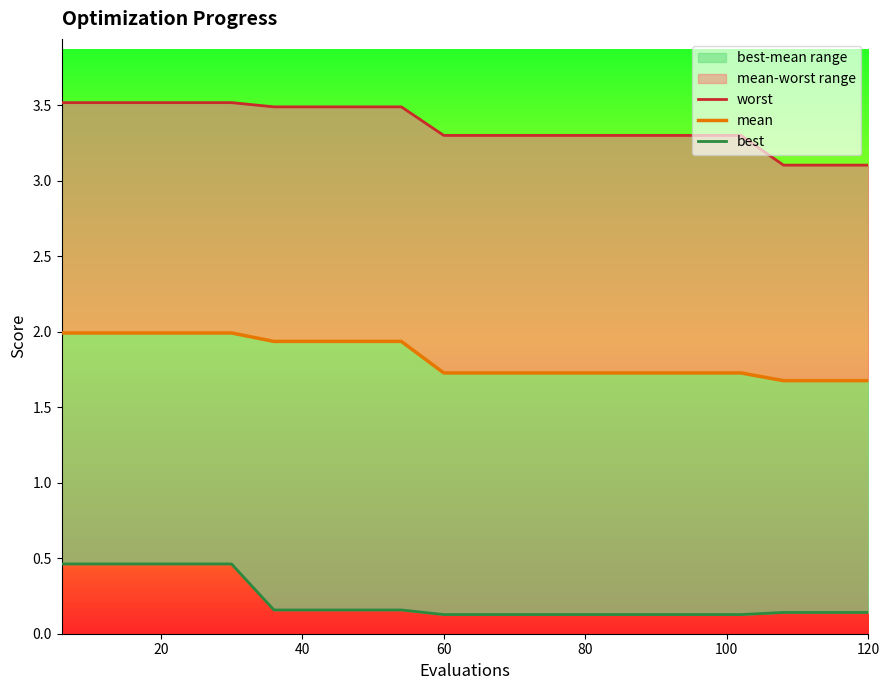

True or false: worst and mean intersect in this chart.

False